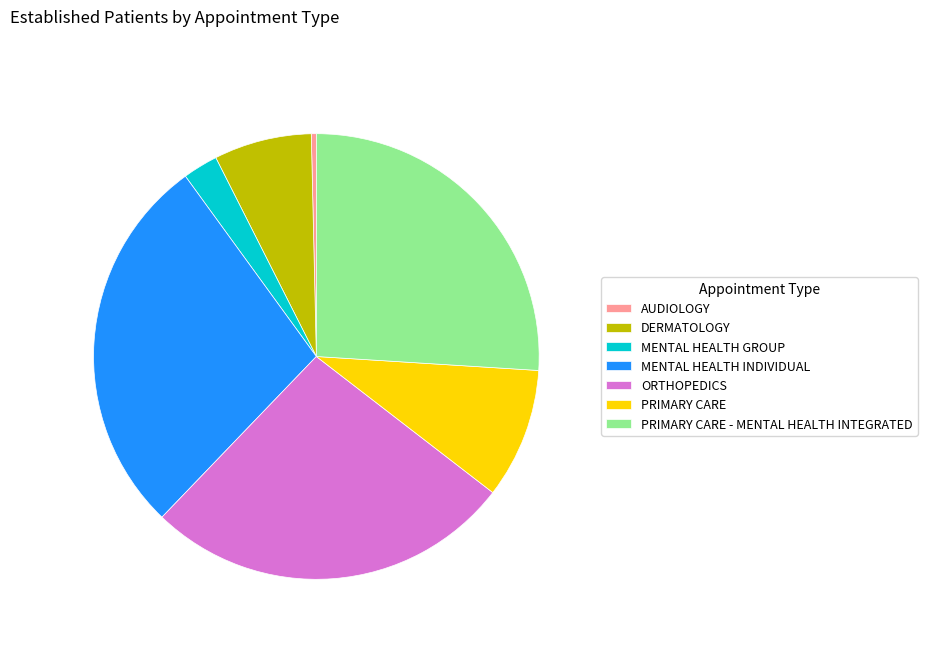

Between AUDIOLOGY and PRIMARY CARE - MENTAL HEALTH INTEGRATED, which is larger?

PRIMARY CARE - MENTAL HEALTH INTEGRATED